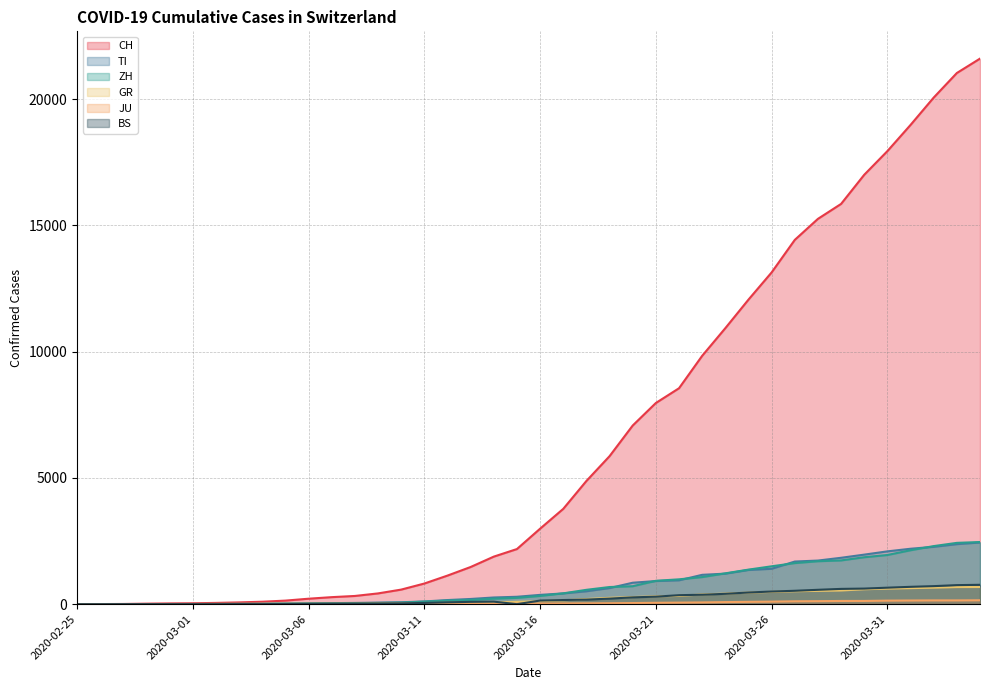

What is the value of the CH point at the 20th from the left?

2183